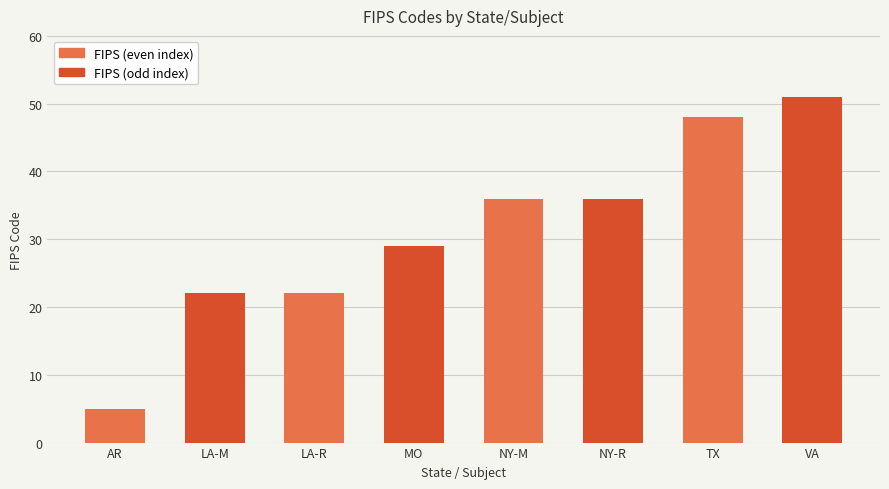

What is the value of the 3rd bar from the left?

22